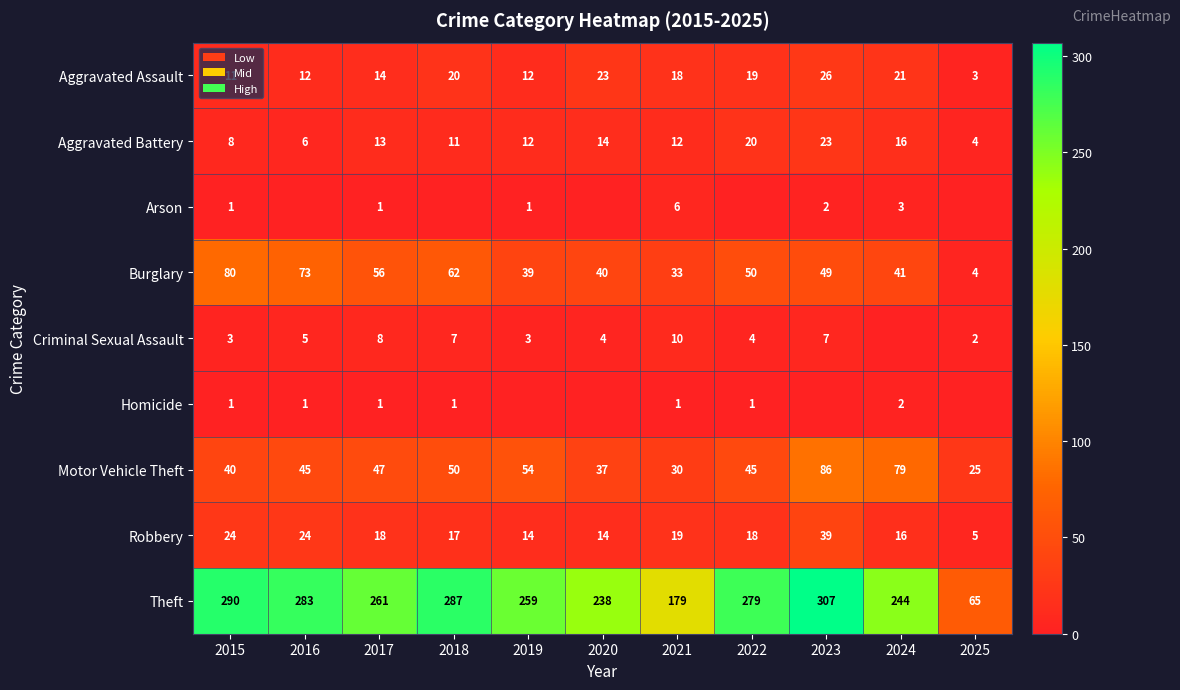

At which category is the sum across all series the highest?

2023